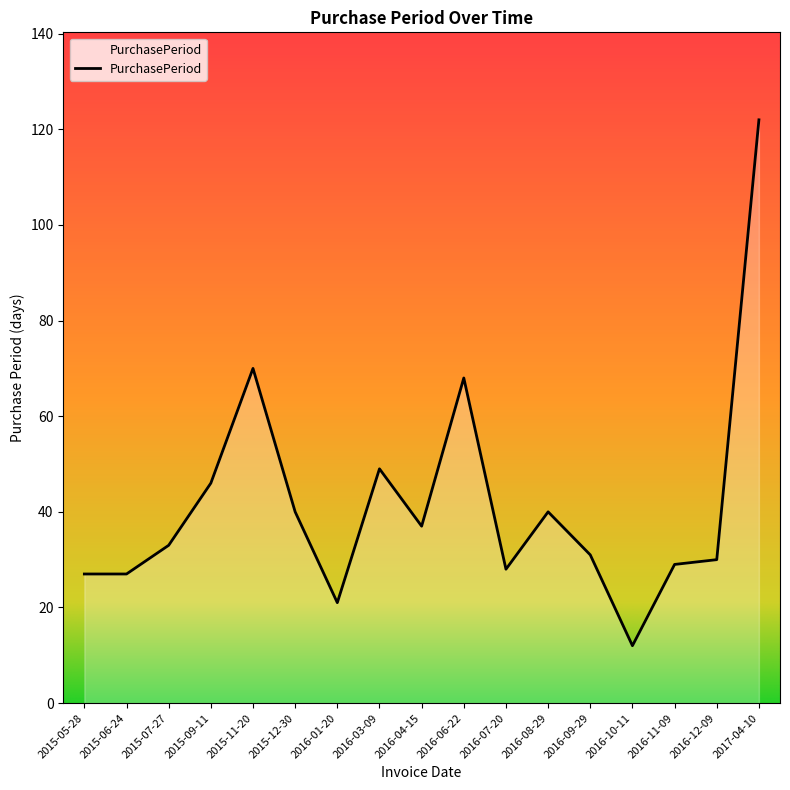

How many lines are shown in the chart?

1